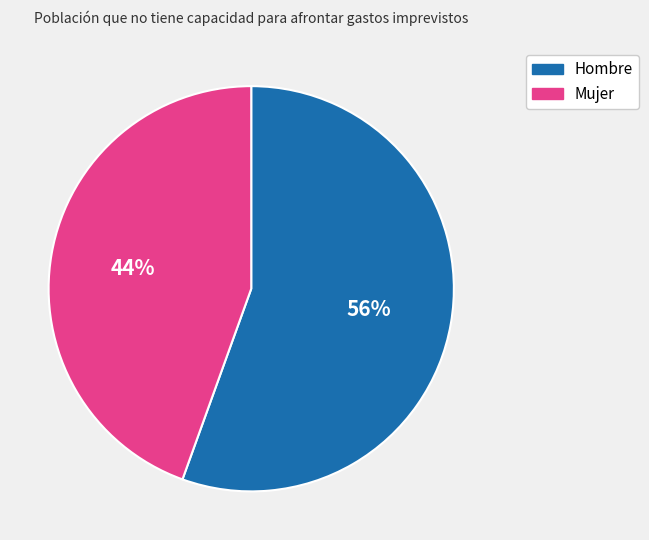

Which category has the biggest portion of the pie?

Hombre